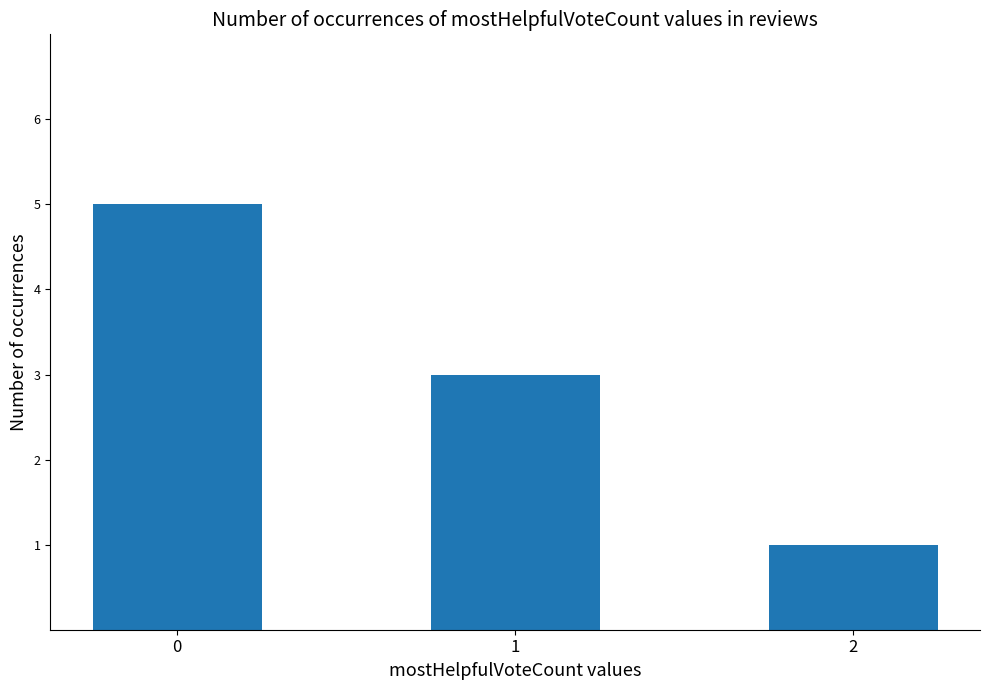

What is the difference between the values at 1 and 2?

2